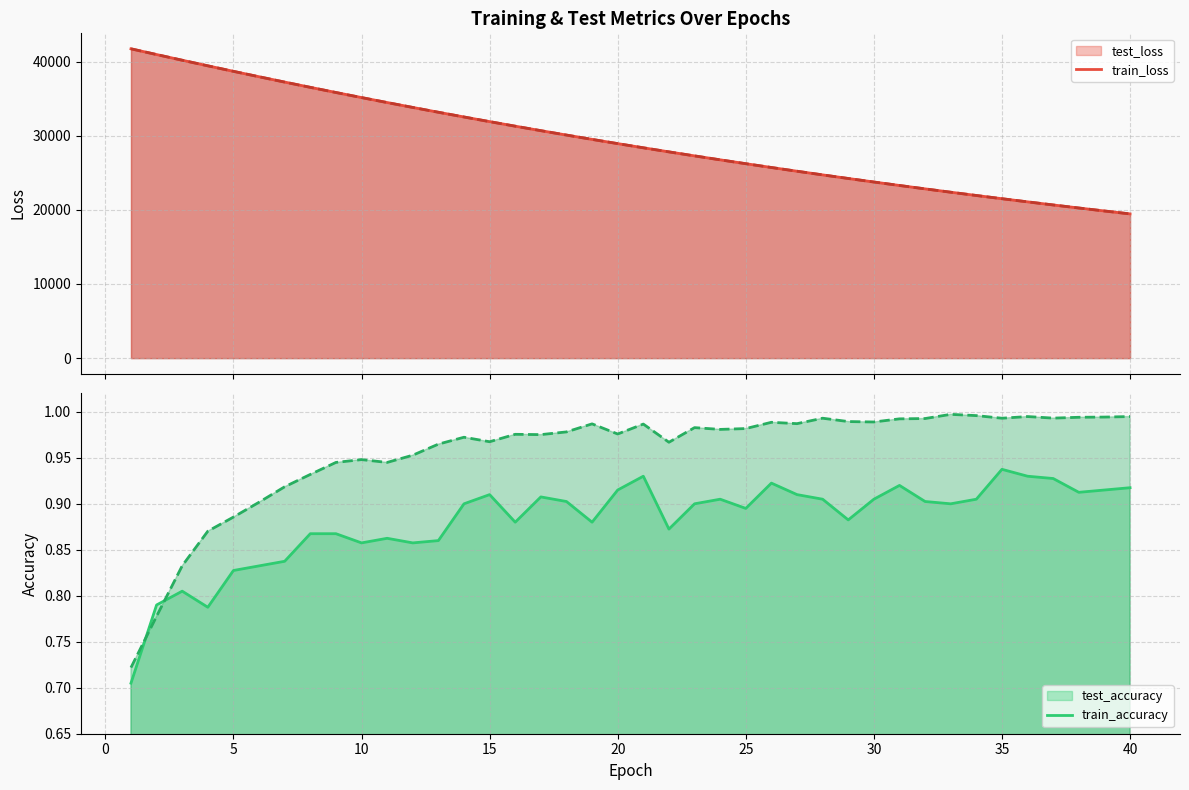

The value of test_loss at 27 is 25205.2. True or false?

True